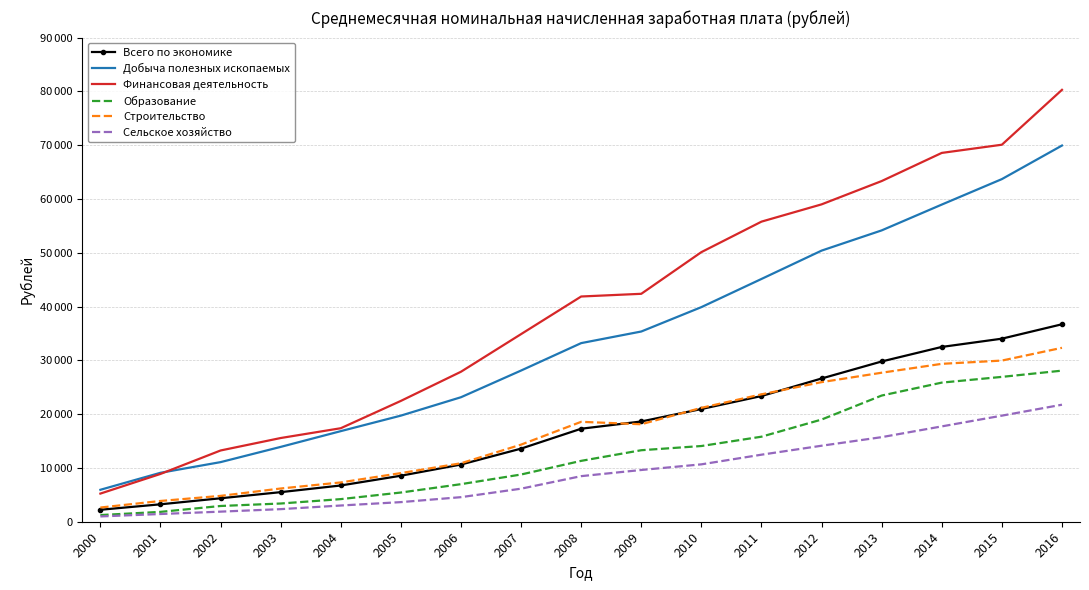

Rank the categories by Строительство value from highest to lowest.

2016, 2015, 2014, 2013, 2012, 2011, 2010, 2008, 2009, 2007, 2006, 2005, 2004, 2003, 2002, 2001, 2000